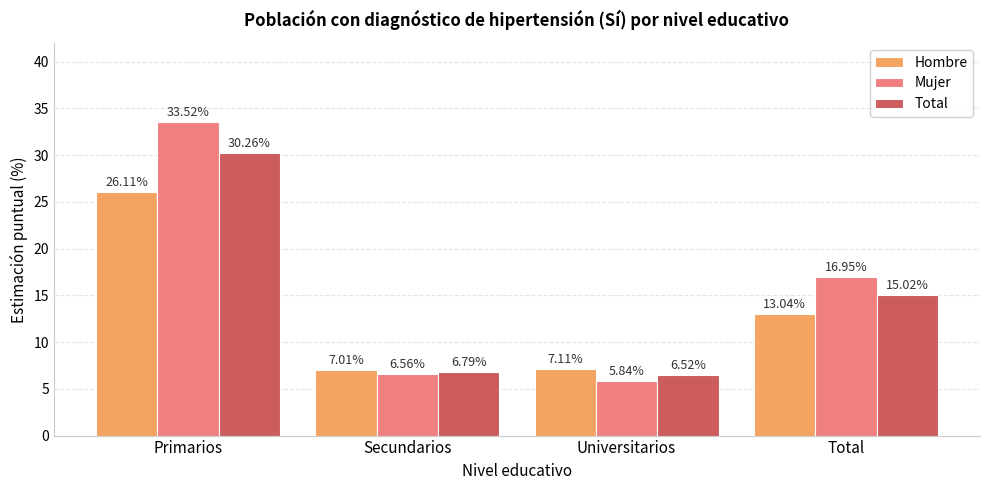

What are all the series names shown in the legend?

Hombre, Mujer, Total